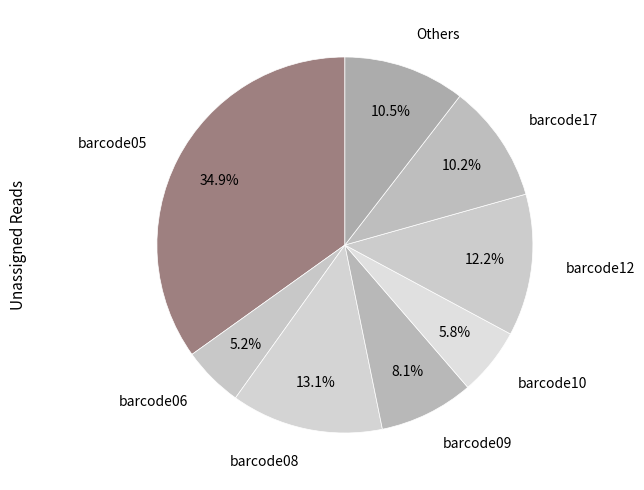

Combined, what portion of the pie is barcode10 and barcode12?

18.0%